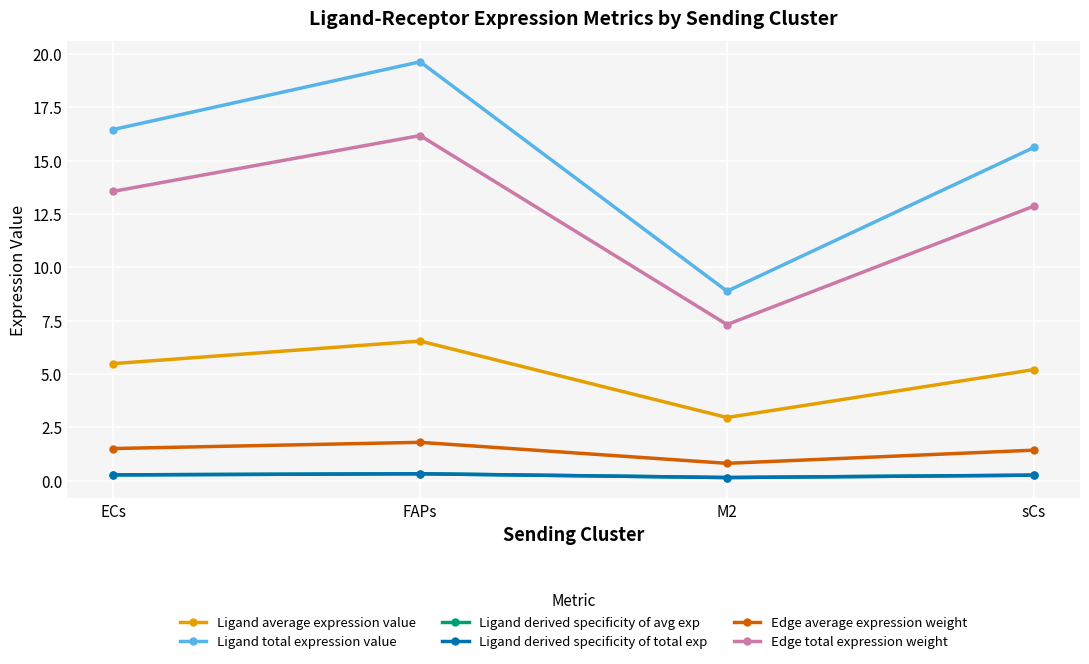

Is this an area chart (filled region under the line)?

No